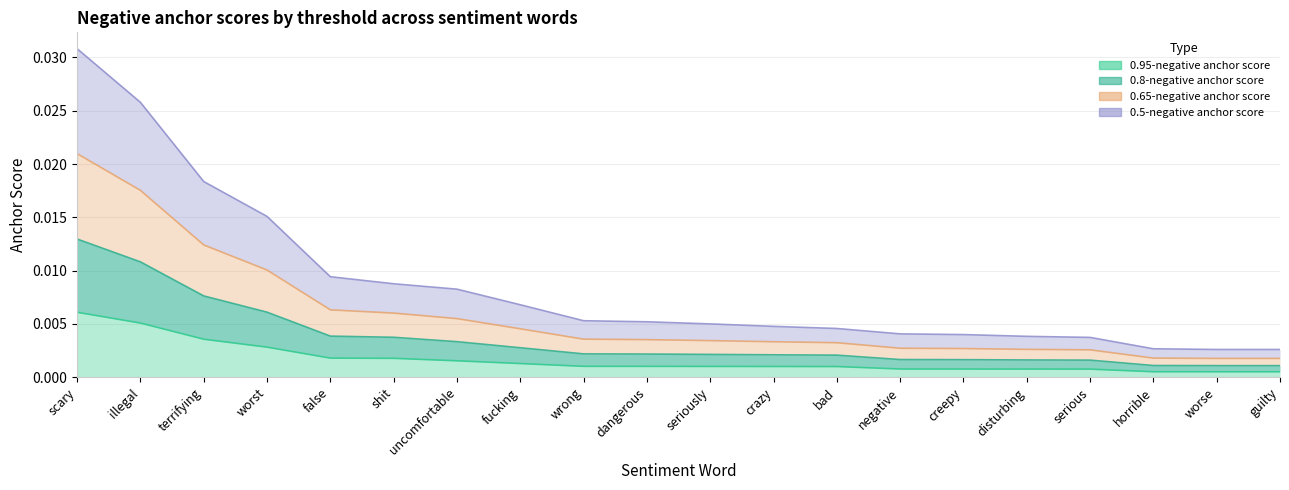

Which series has the largest total across all categories?

0.65-negative anchor score